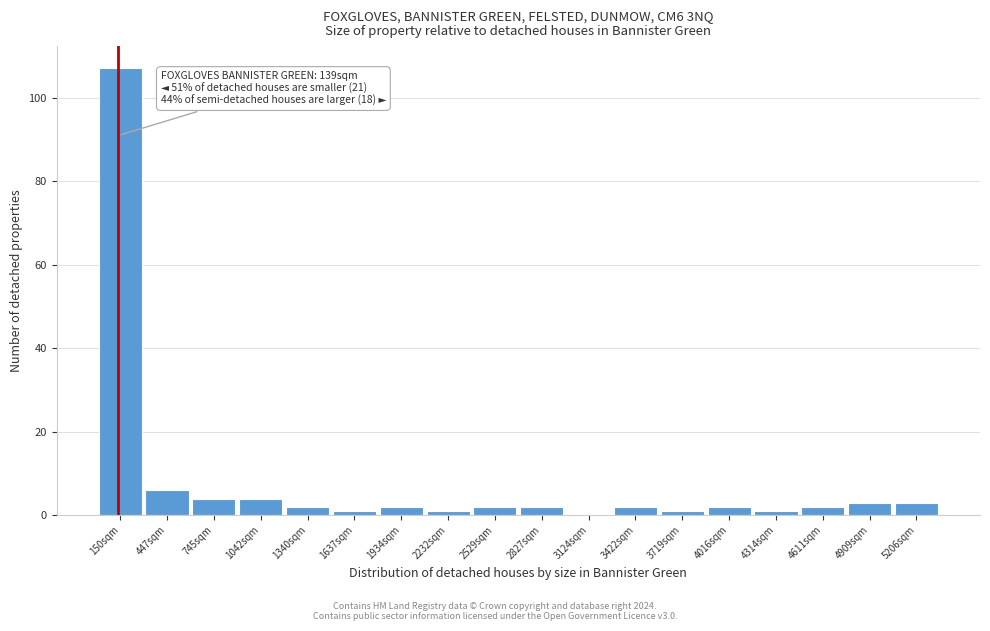

Which range on the x-axis has the tallest bar?

0 to 300